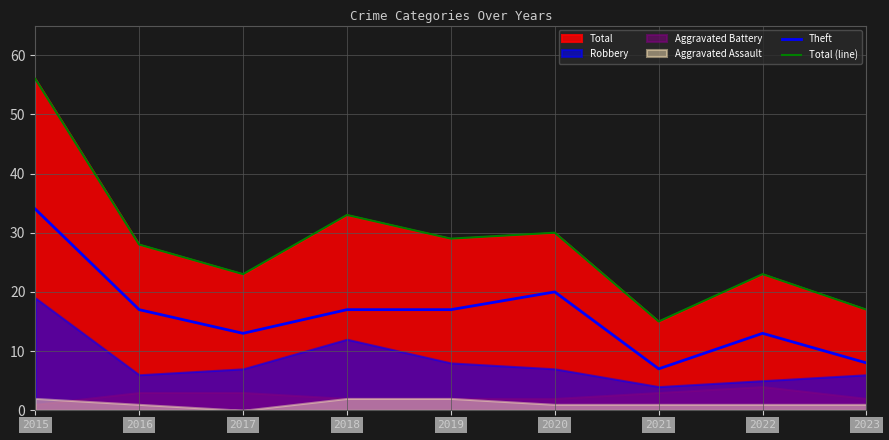

True or false: Theft and Total (line) cross at least once.

False